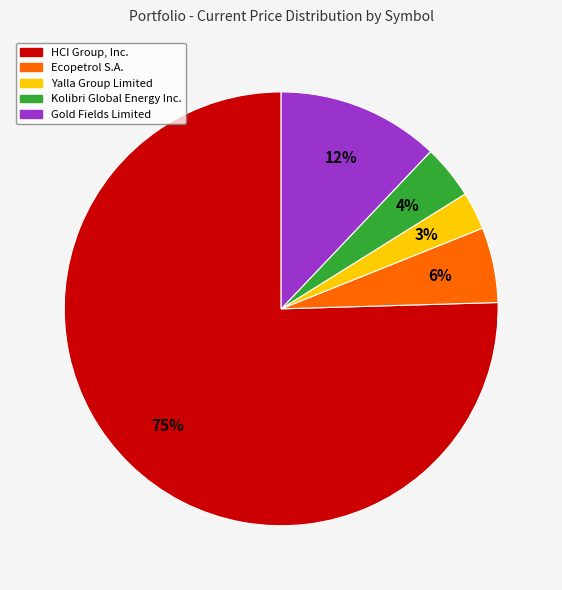

To the nearest percent, what is the average slice percentage?

20%